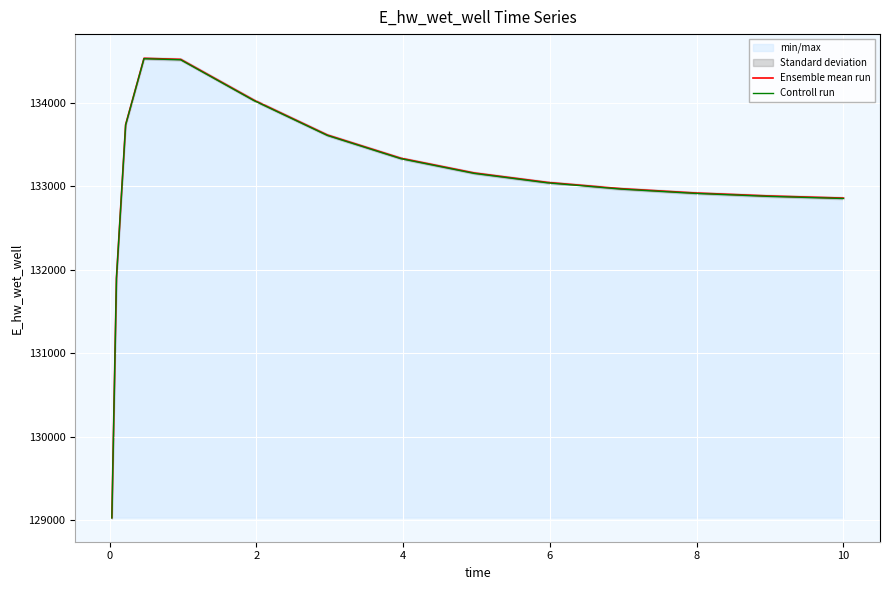

What is the highest value of the Controll run series?

134527.1